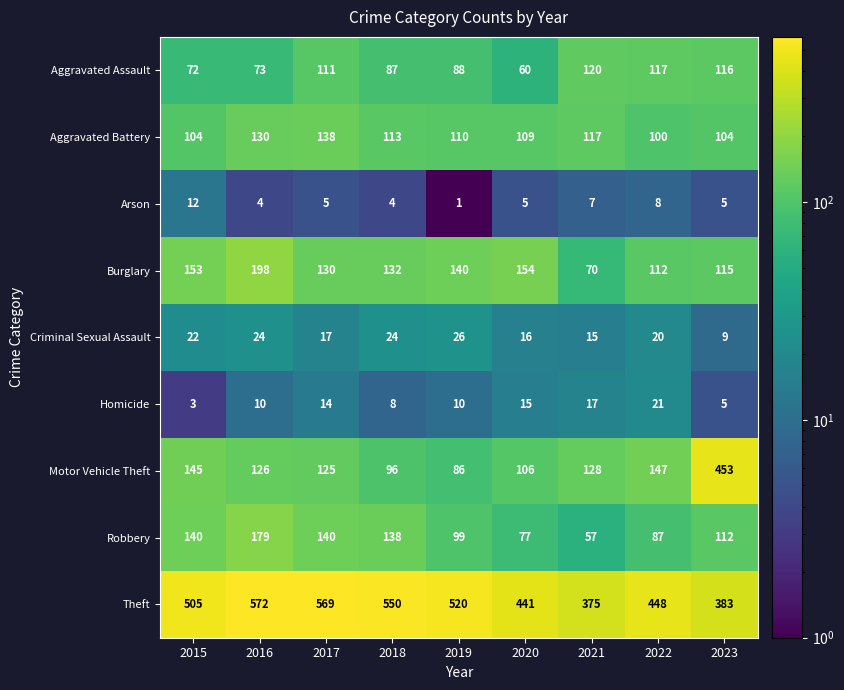

What is the total value across all series at 2017?

1249